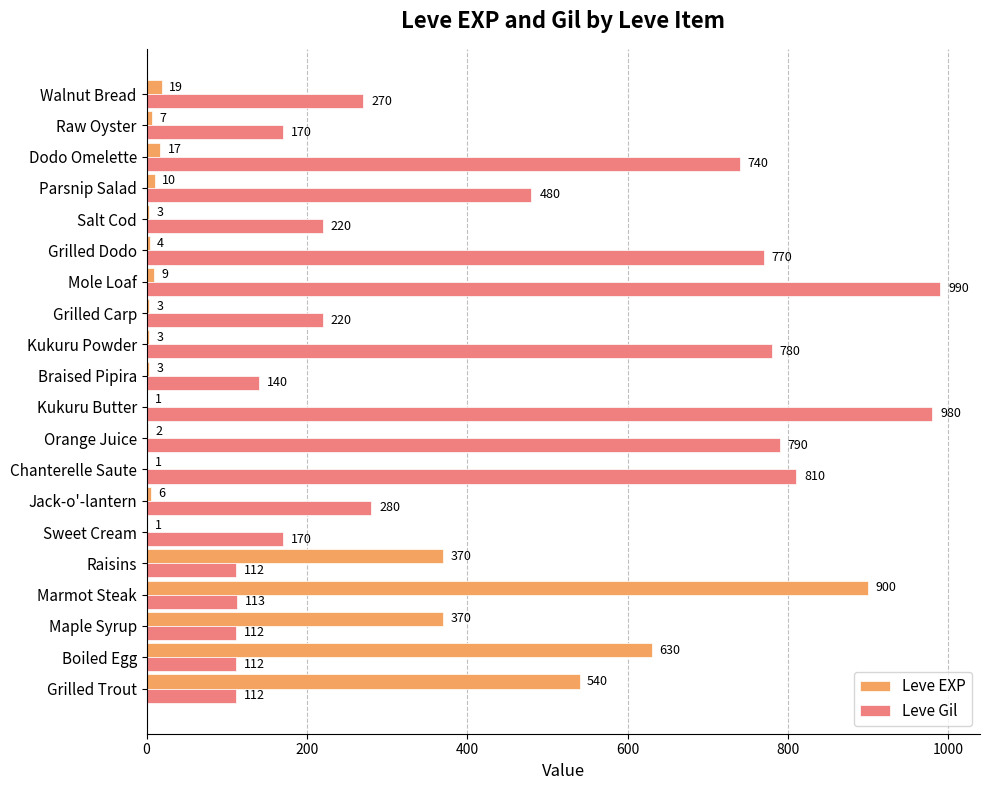

What is the maximum value shown in the chart?

990